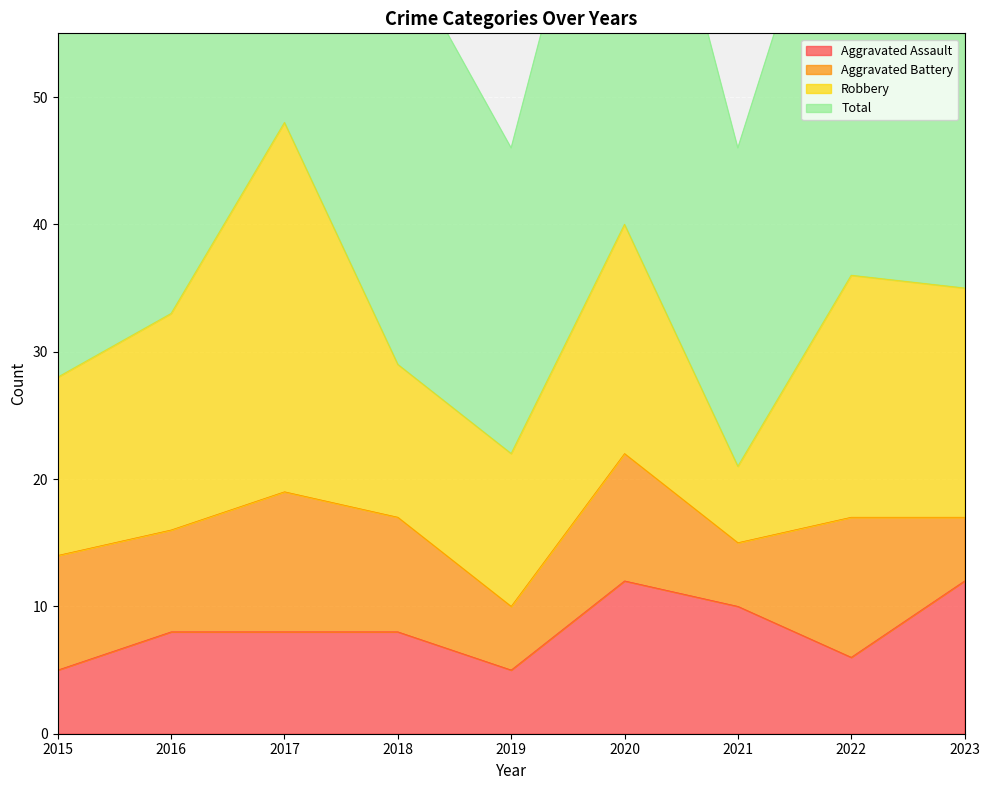

How many values in the Aggravated Assault series exceed 8?

3